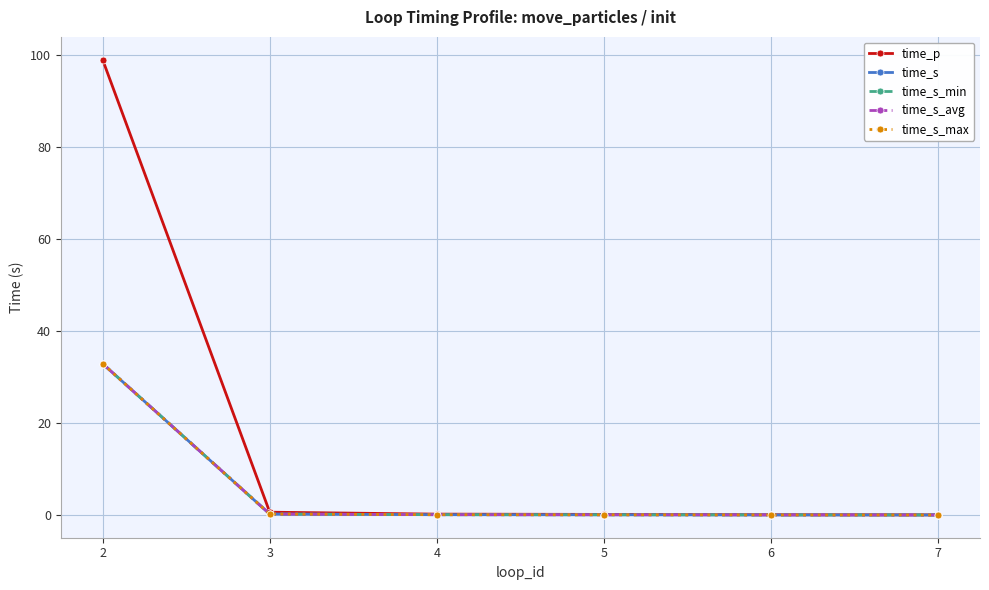

What is the difference between the maximum and minimum values in the time_s_avg series?

32.9